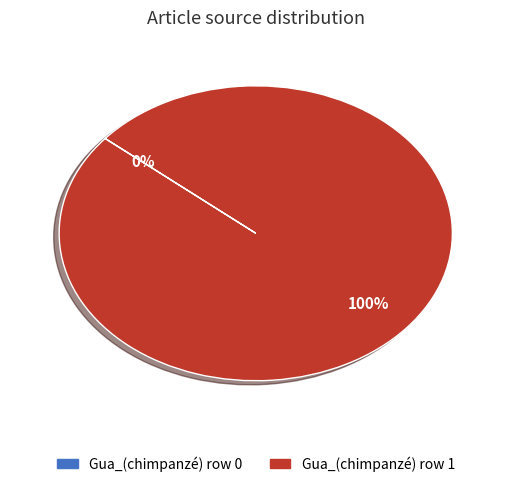

Does Gua_(chimpanzé) row 1 account for over 50% of the chart?

Yes